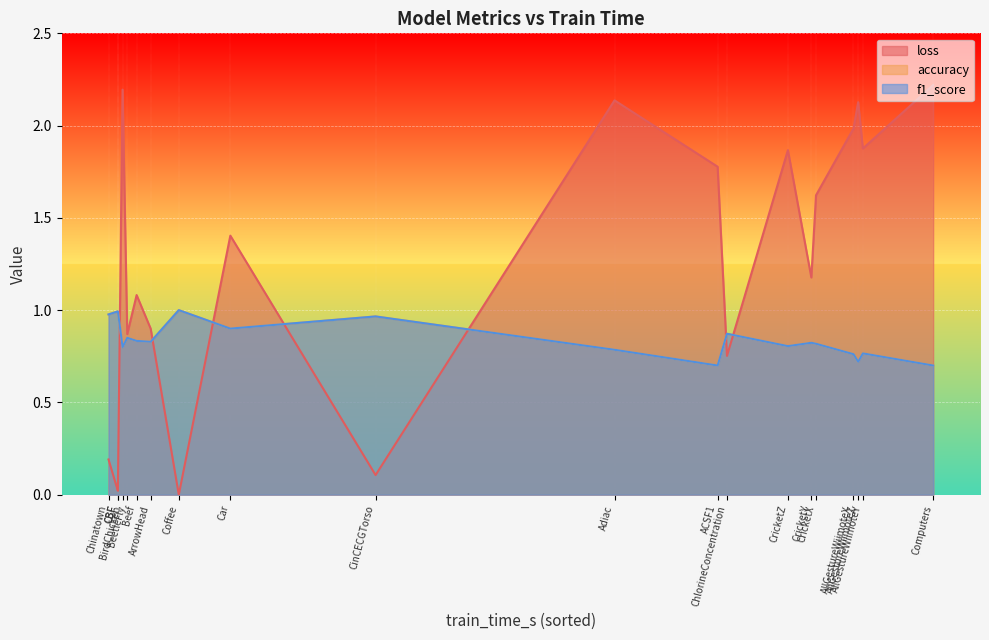

The accuracy series shows 0.7 at ACSF1. True or false?

True